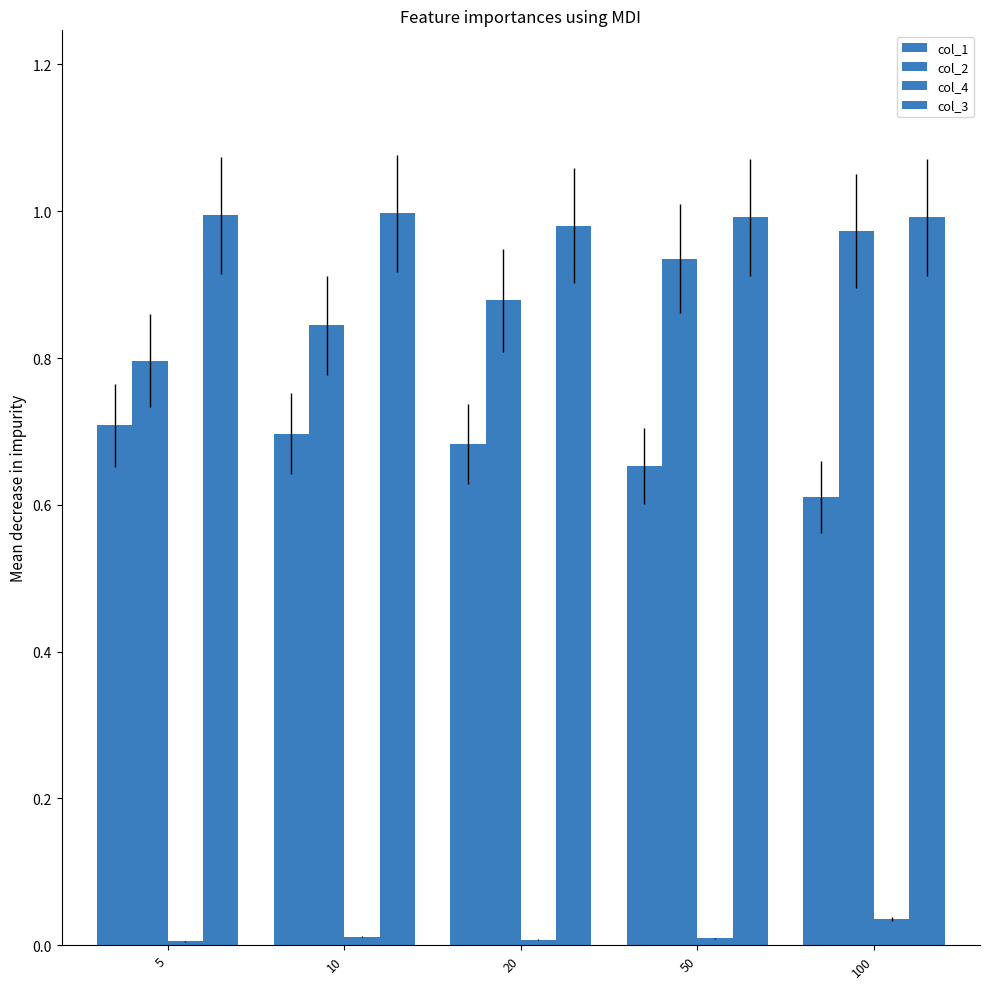

Which series has the widest spread of values?

col_2